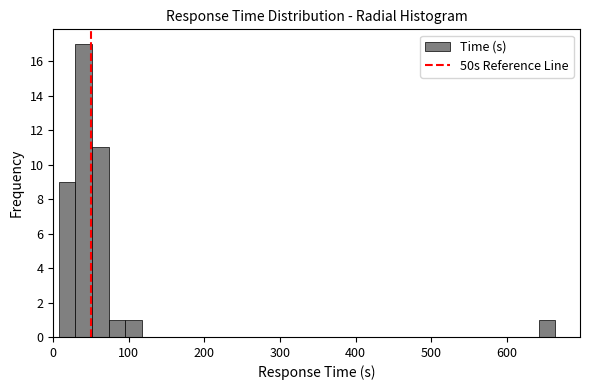

Read against the x-axis, roughly where is the centre of the tallest bar?

40